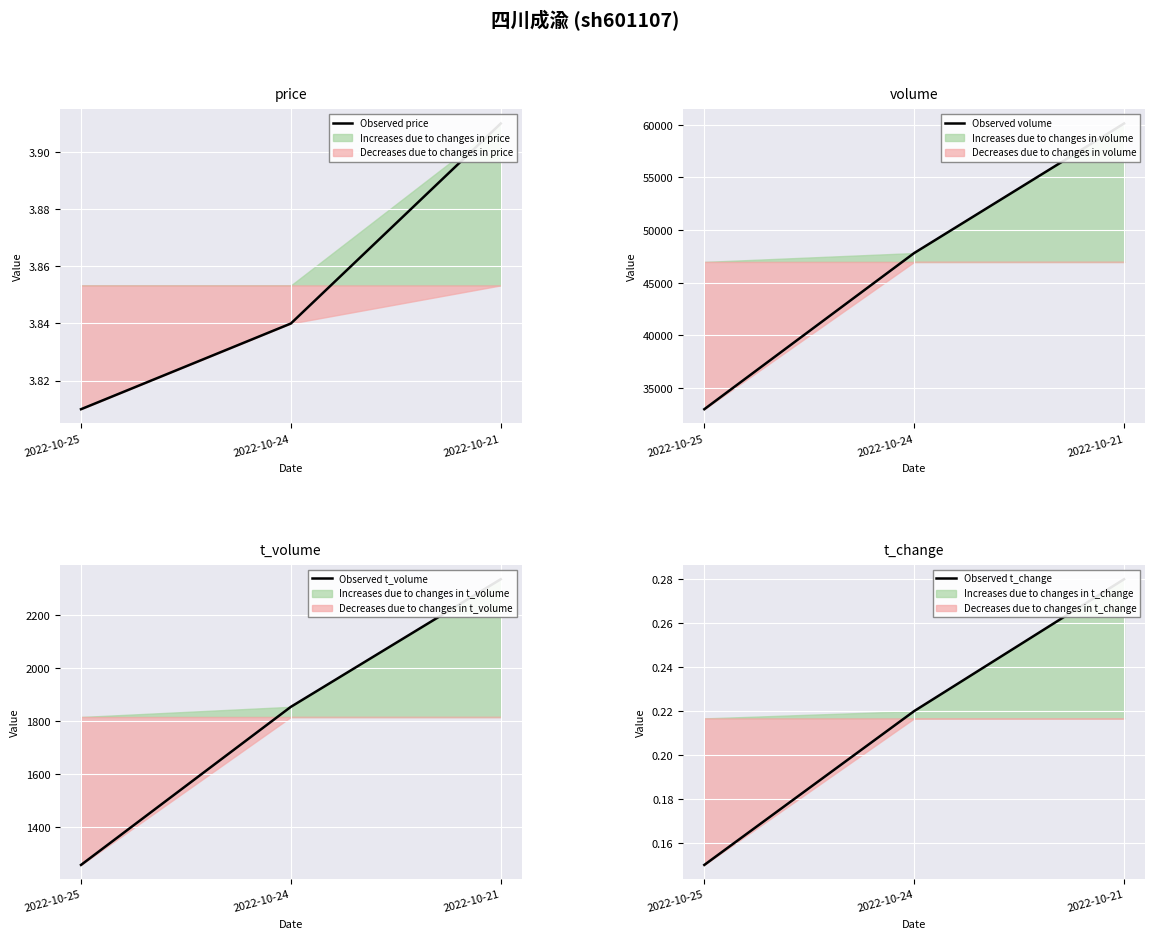

Which series has the largest range (max minus min)?

Observed volume